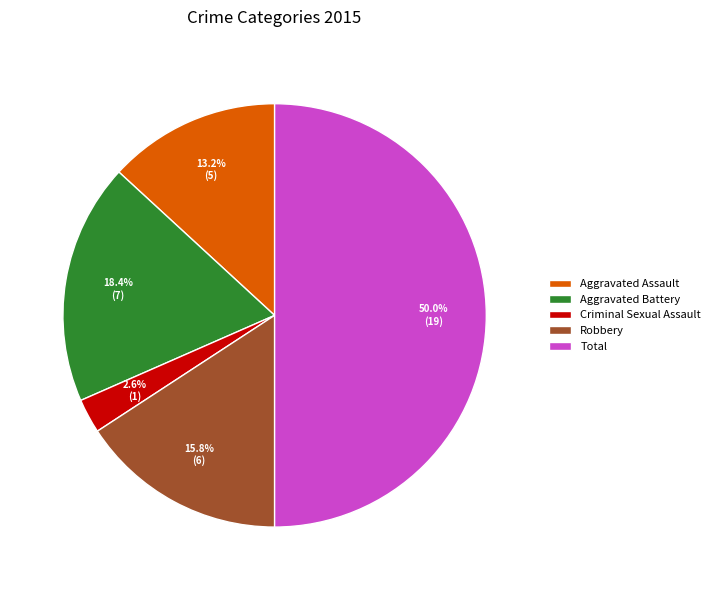

Rank the categories by value from lowest to highest.

Criminal Sexual Assault, Aggravated Assault, Robbery, Aggravated Battery, Total